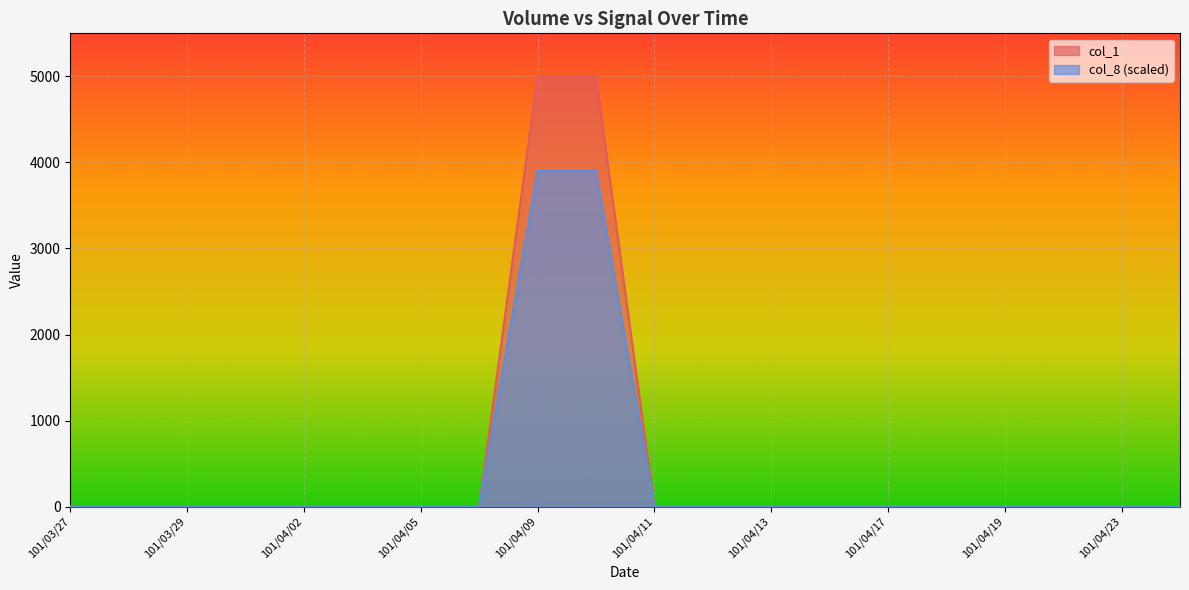

How many lines are shown in the chart?

2